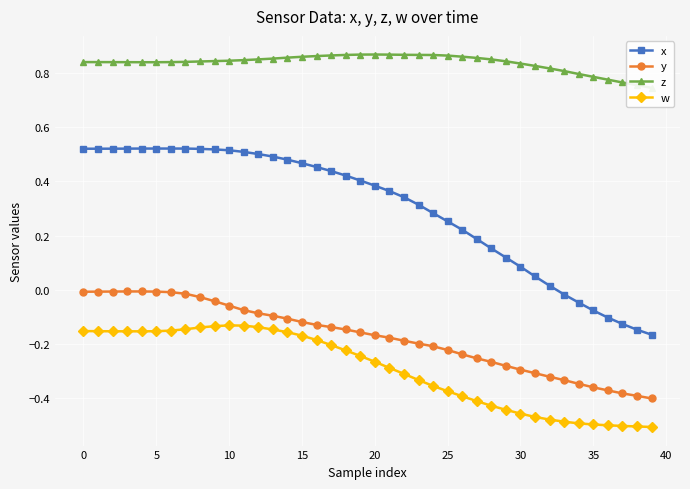

True or false: z and x intersect in this chart.

False